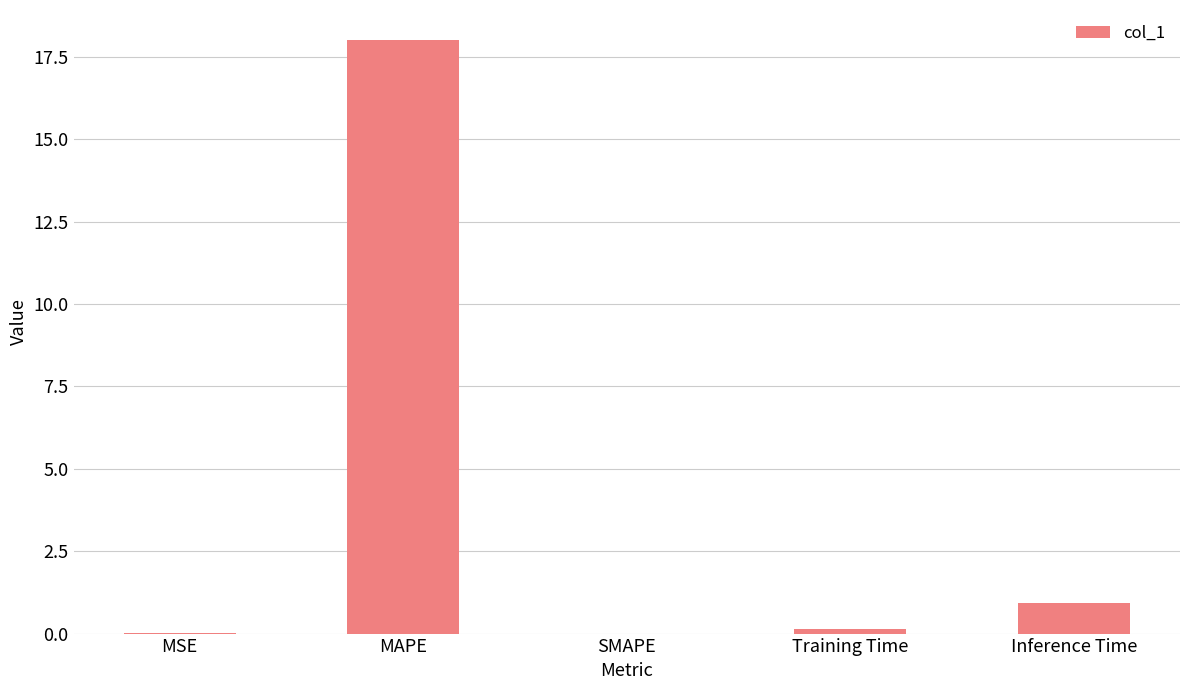

Which has a higher value, MAPE or MSE?

MAPE